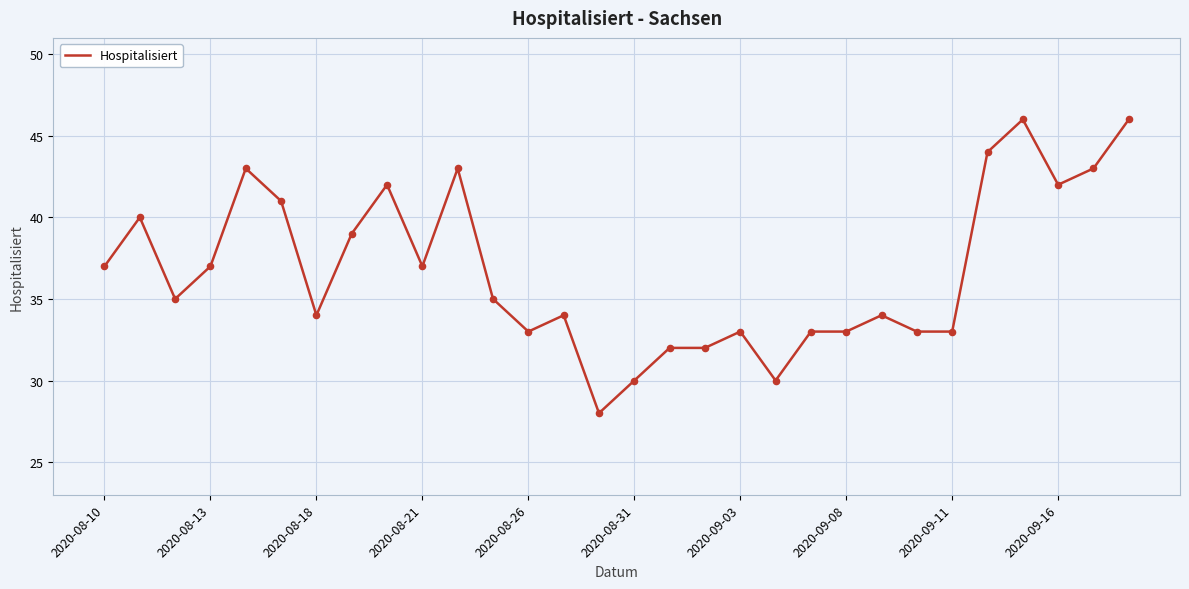

What is the greatest value displayed?

46